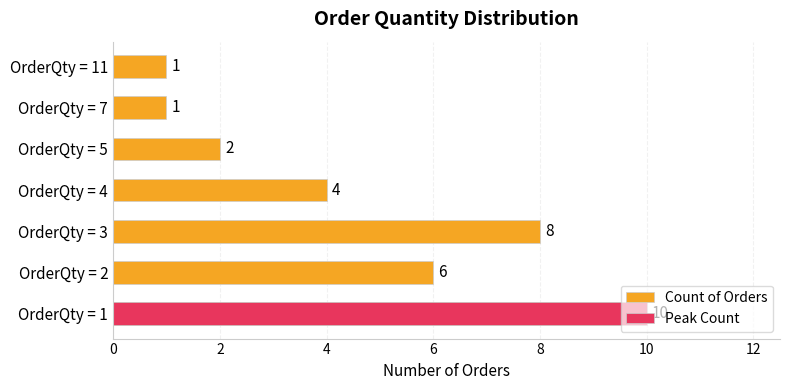

At which label is Count of Orders closest to 5?

OrderQty = 2